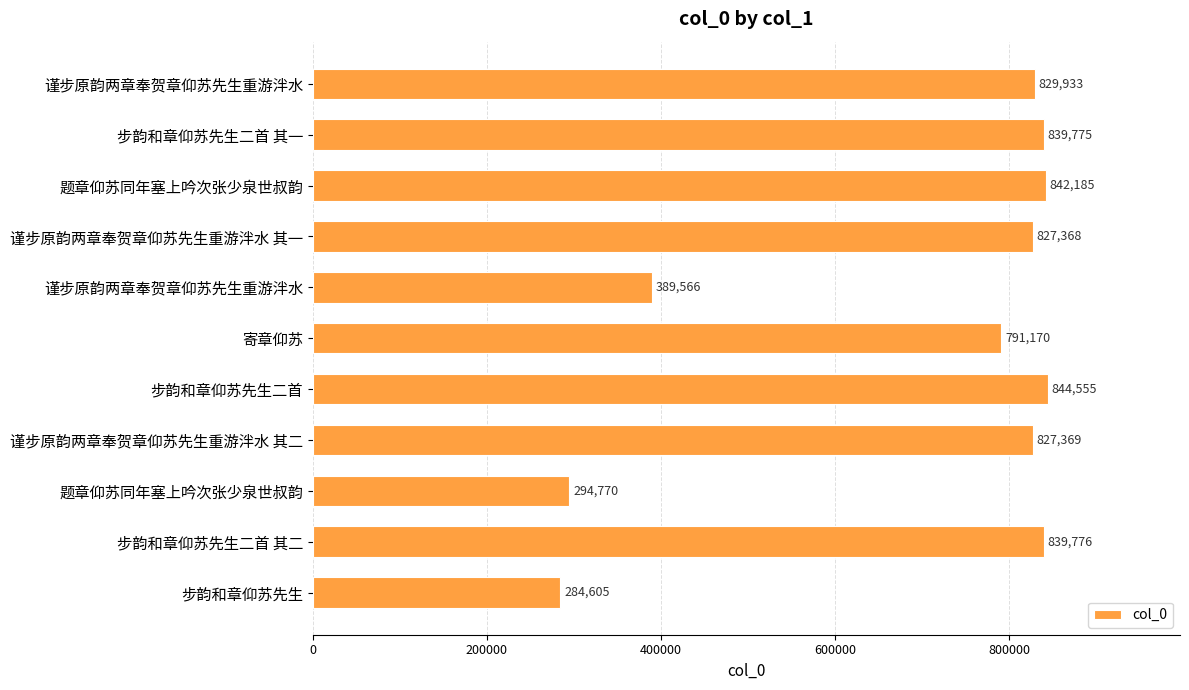

How many series are shown in this chart?

1